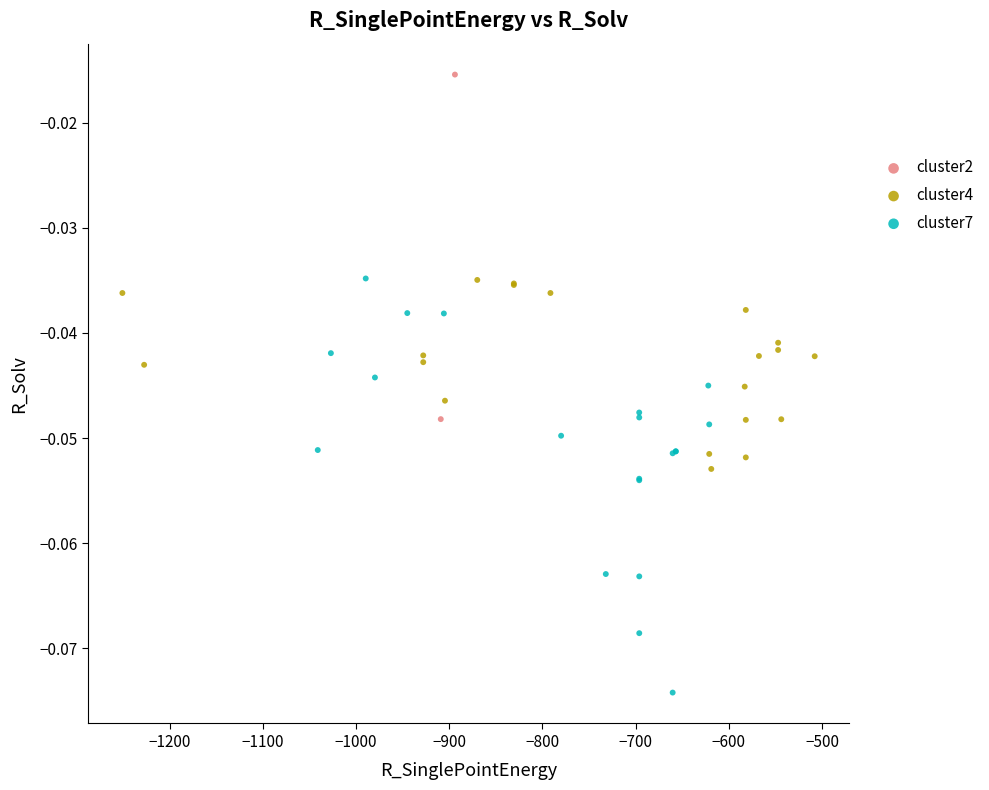

Which series has the widest spread of Y values?

cluster7